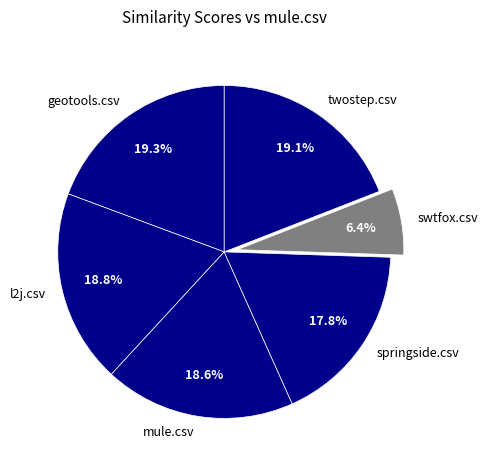

Do twostep.csv and swtfox.csv together represent more than half of the pie?

No